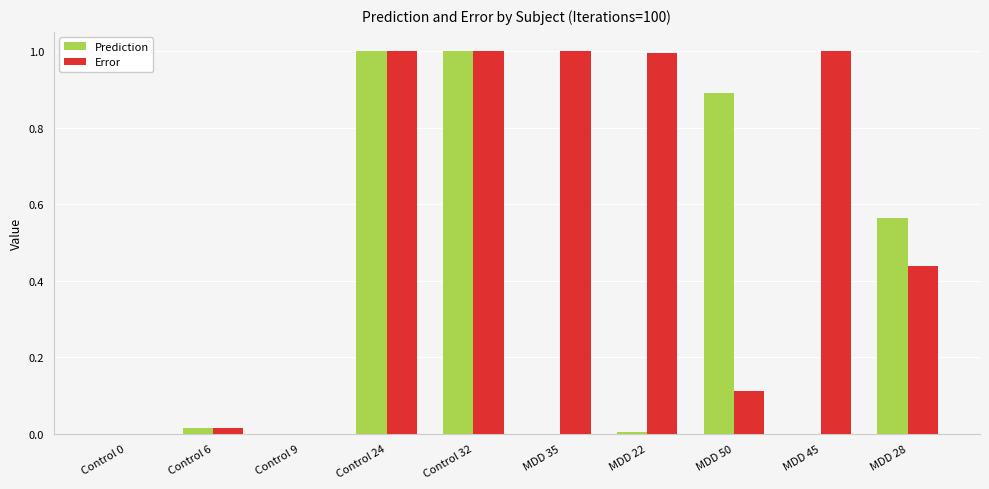

How many categories are shown in the chart?

10